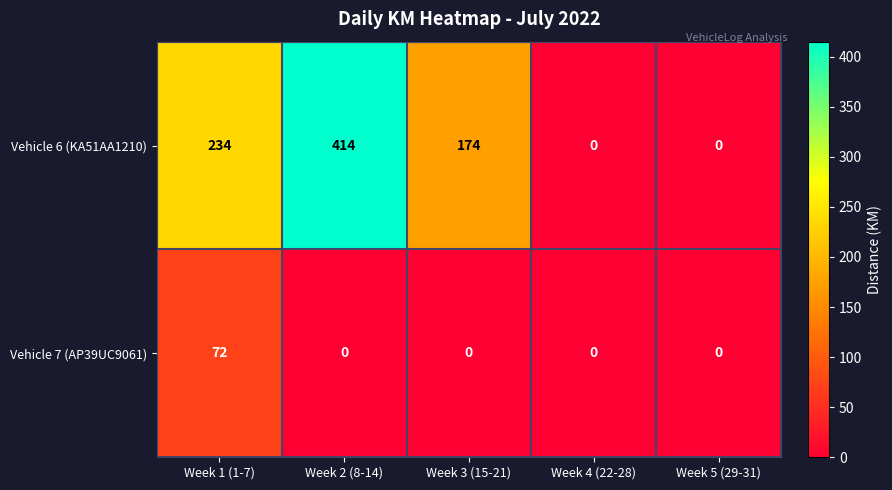

How many series are shown in this chart?

2